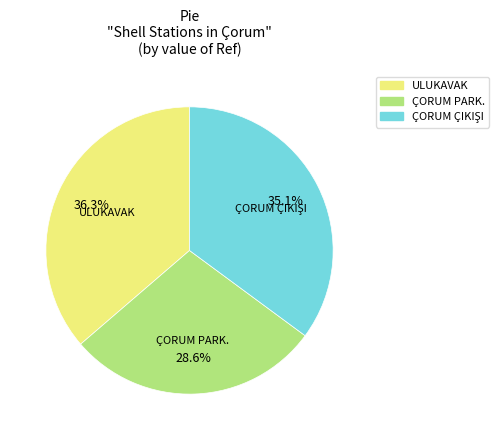

To the nearest percent, what percentage of the pie is ÇORUM PARK.?

29%